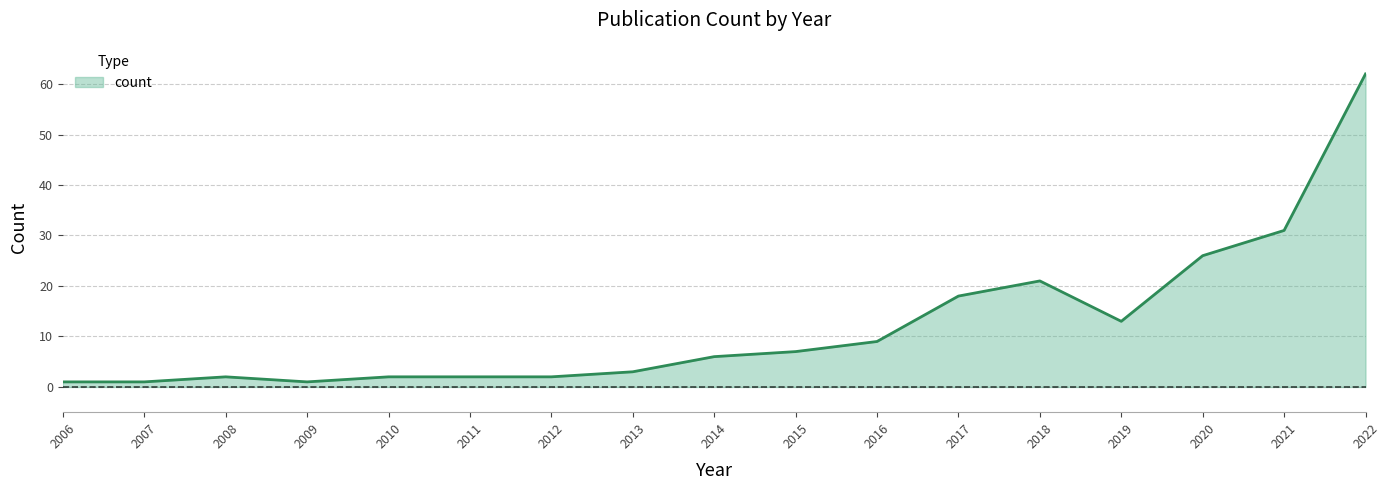

What is the ratio of the value at 2007 to the value at 2006?

1.0